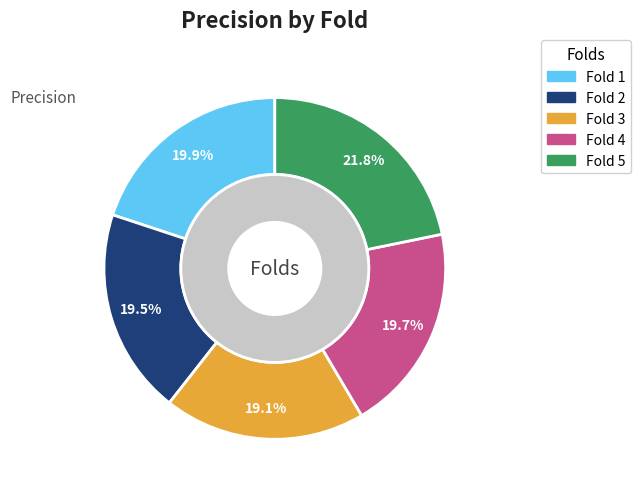

What is the total percentage of 3 and 2?

38.6%